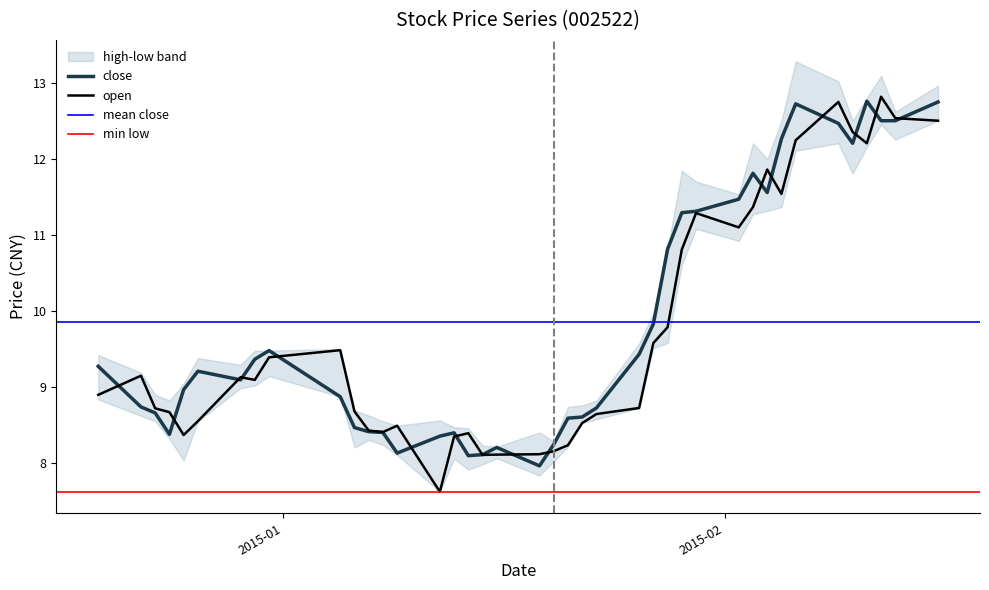

What is the label of the 35th point from the right?

2014-12-26